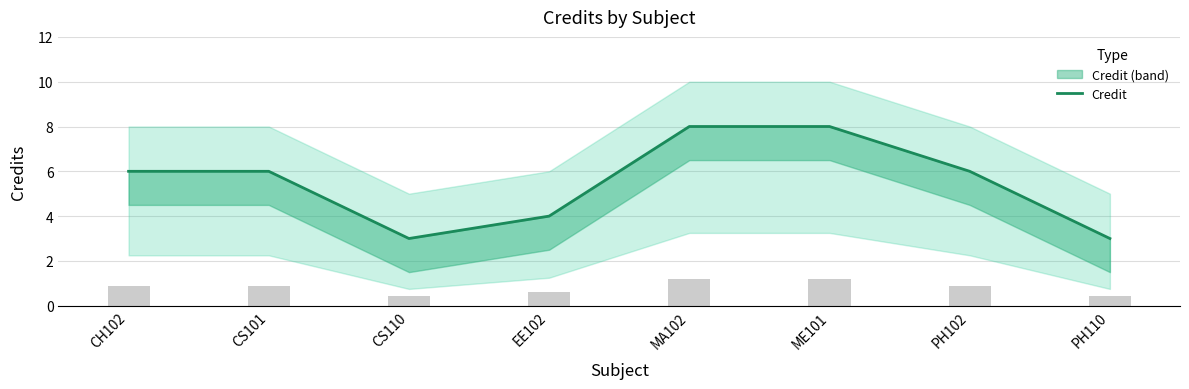

At which category does the chart reach its minimum across all series?

CS110